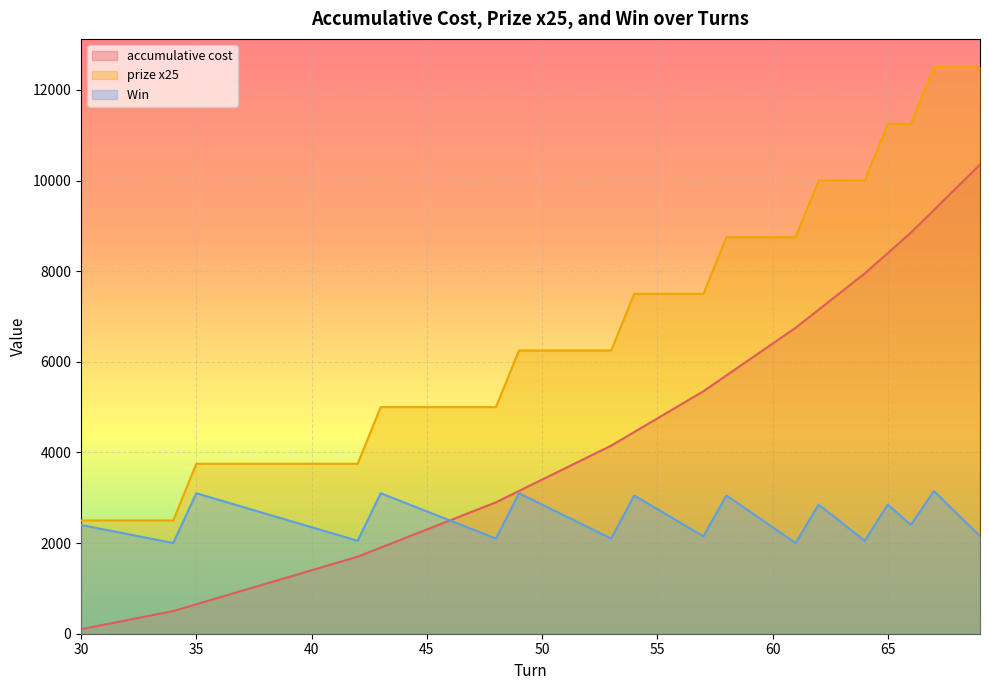

At which label does accumulative cost reach its peak?

69